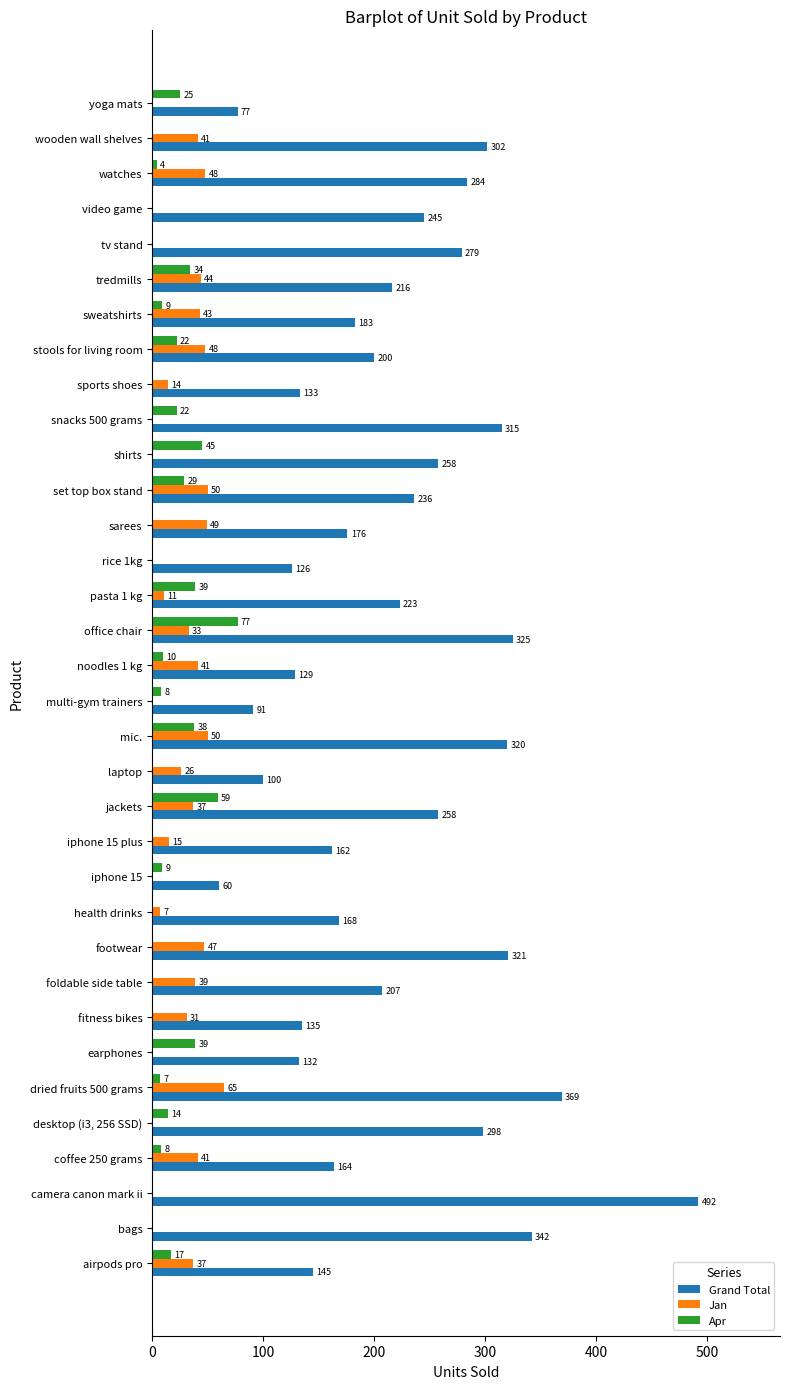

What is the sum of the Apr values at noodles 1 kg and iphone 15 plus?

10